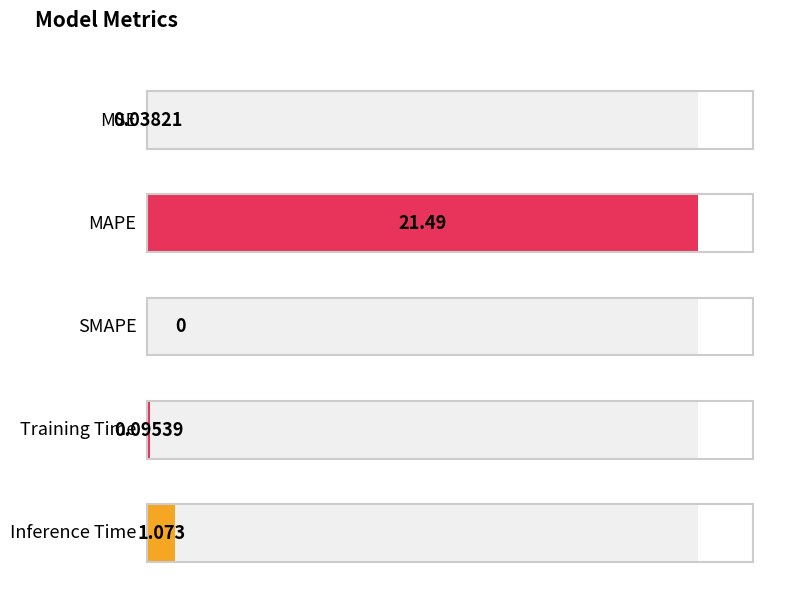

What is the difference between the values at MSE and MAPE?

21.5